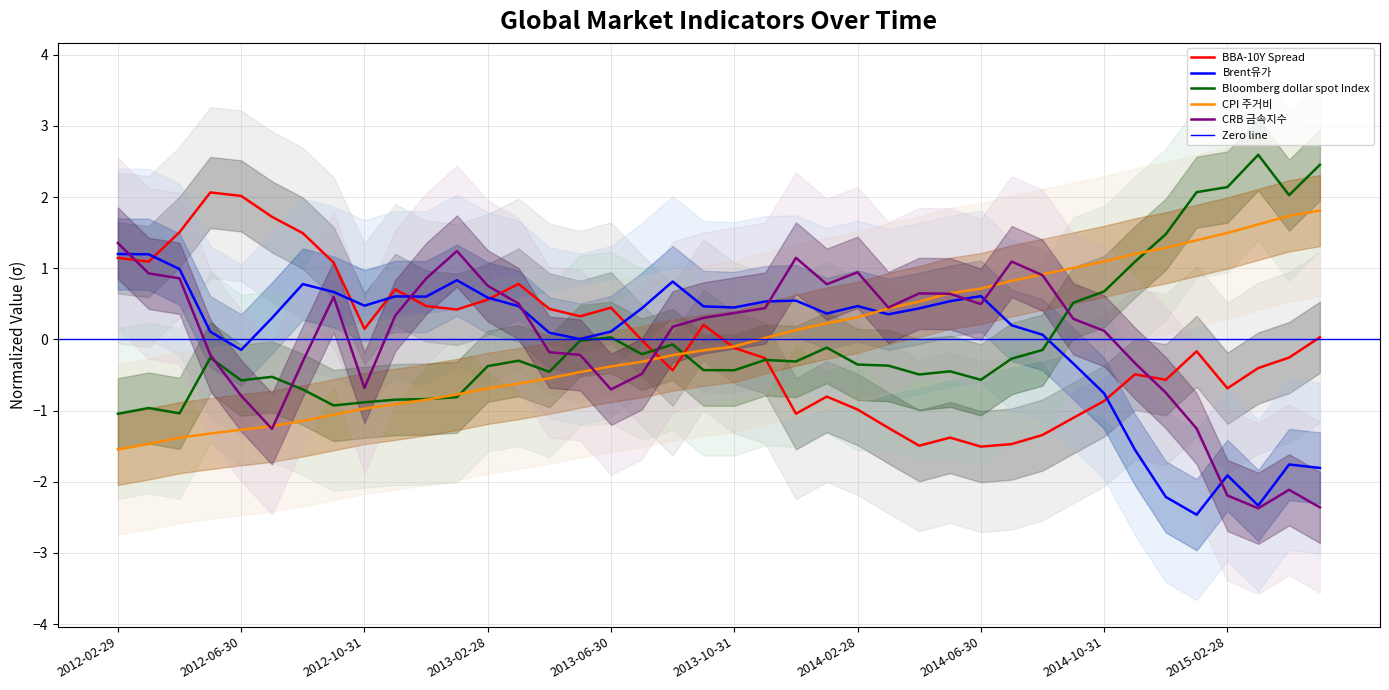

At which category does Bloomberg dollar spot Index reach its first local valley?

2012-04-30